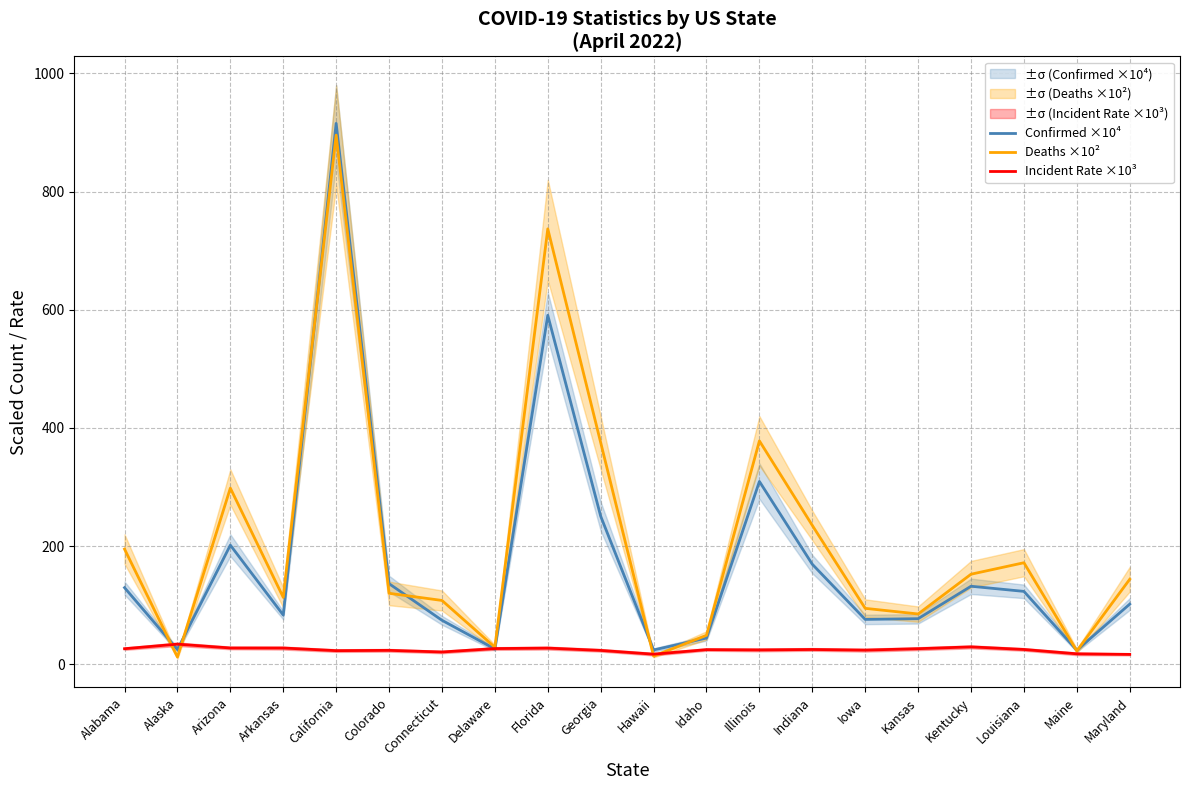

What are all the series names shown in the legend?

Confirmed ×10⁴, Deaths ×10², Incident Rate ×10³